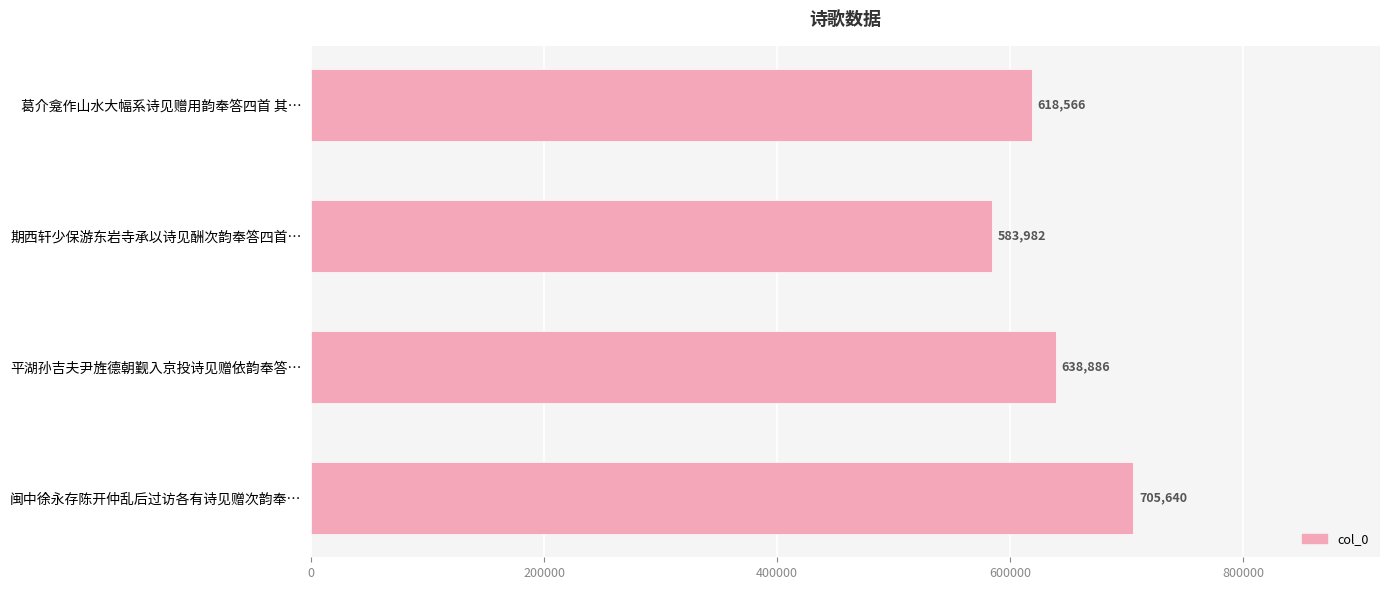

The value at 葛介龛作山水大幅系诗见赠用韵奉答四首 其… is 125176. True or false?

False